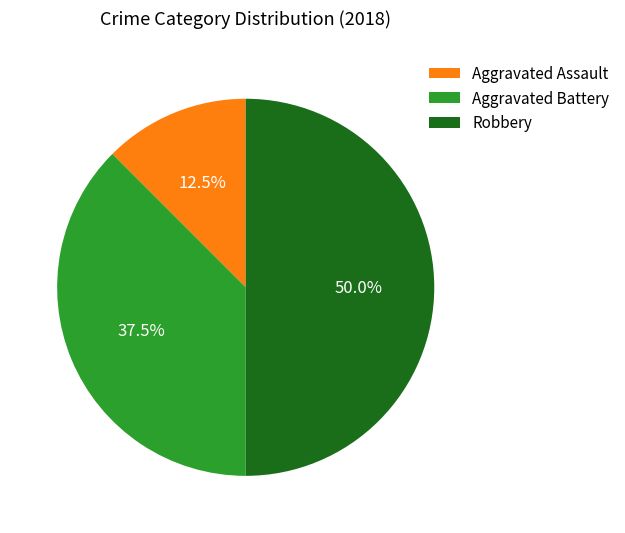

Is Aggravated Battery the majority of the pie?

No